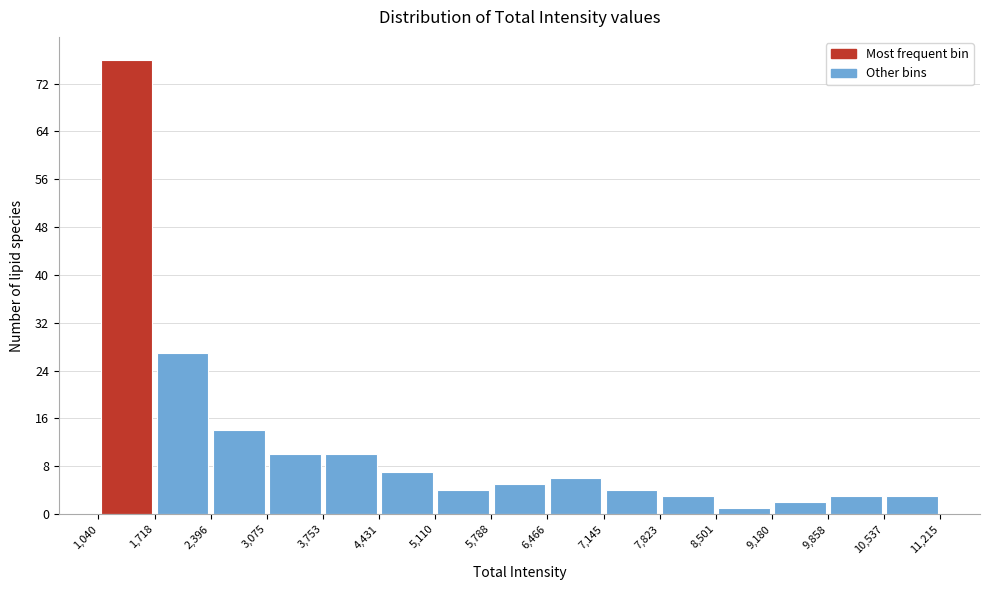

Over which range of the x-axis is the bar tallest?

1,040 to 1,718